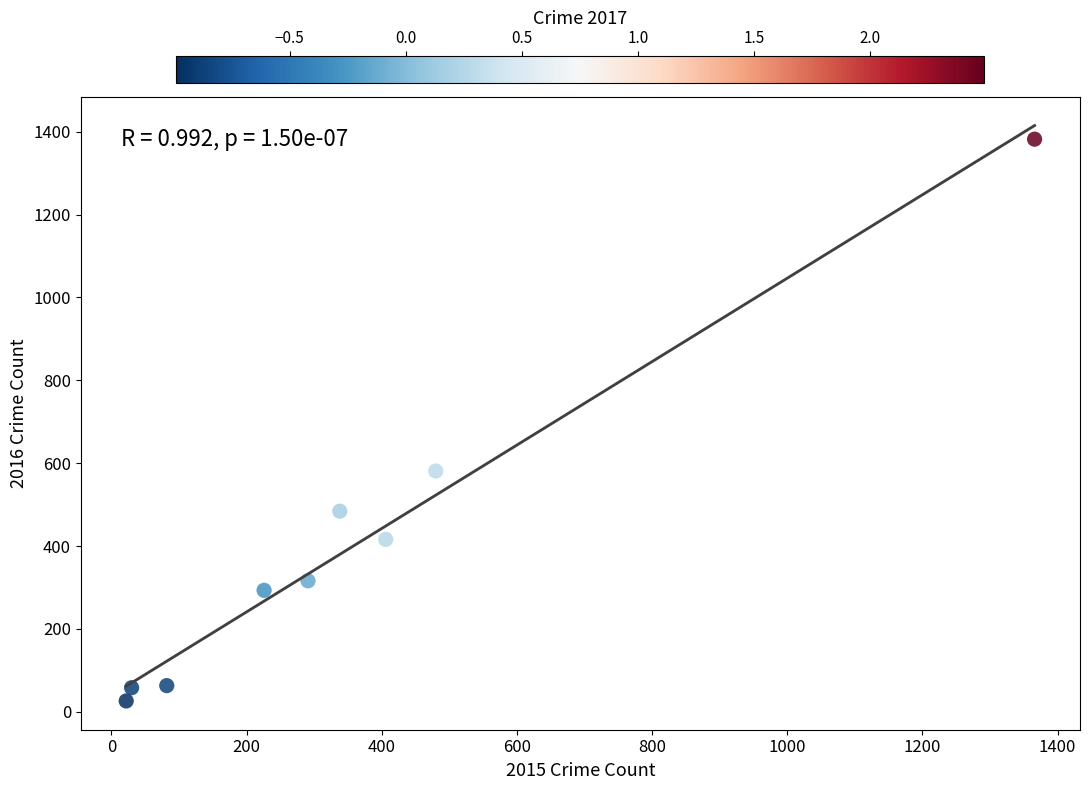

What is the average X value?

360